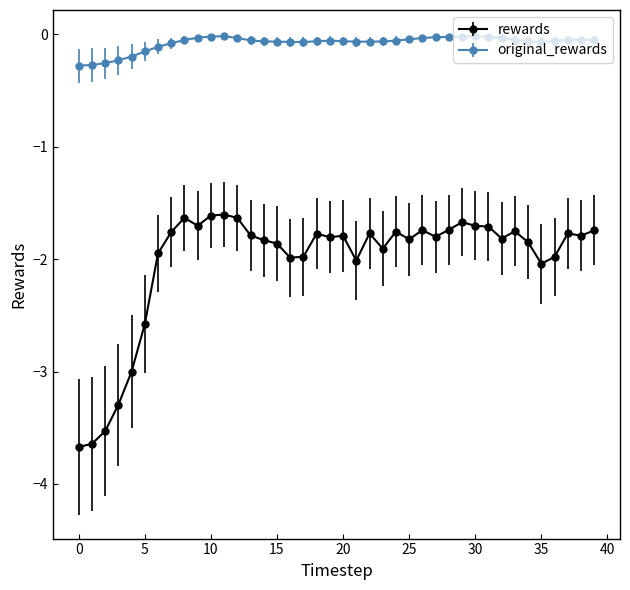

At how many categories does at least one series exceed -1?

40